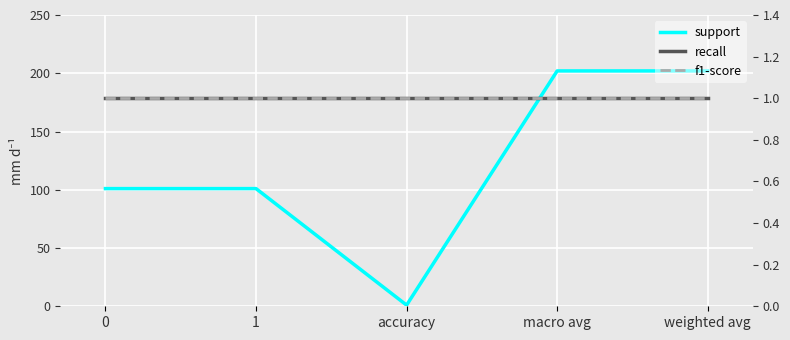

What position from the right is accuracy?

3